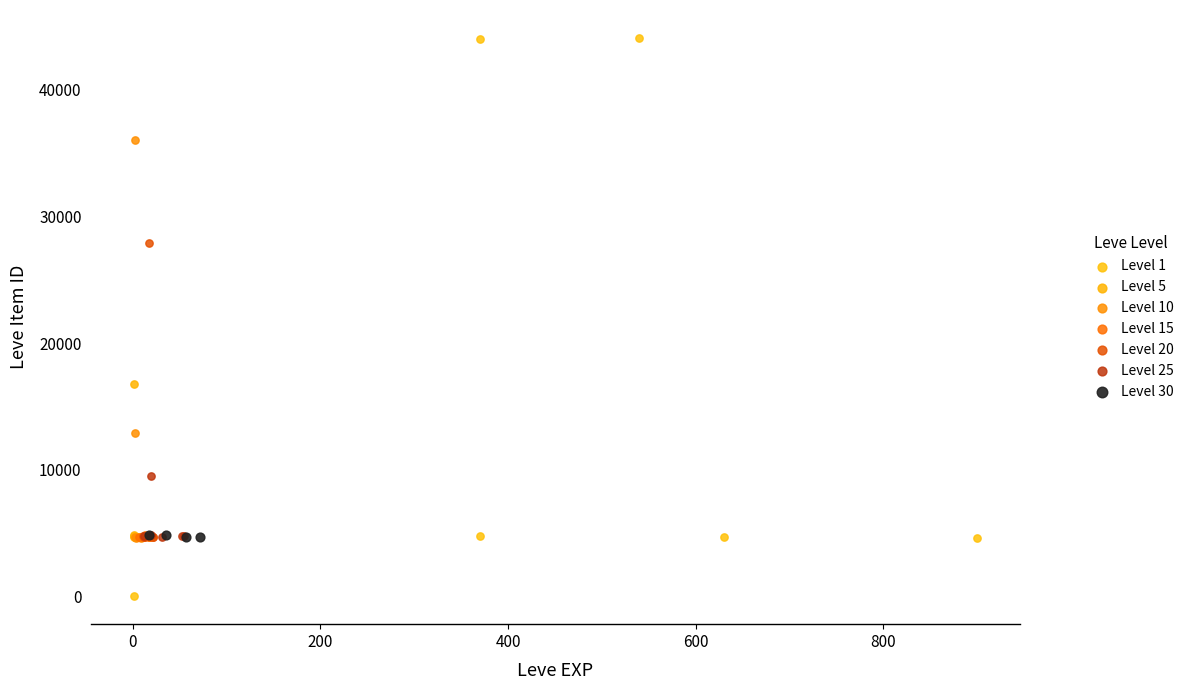

What are all the series names shown in the legend?

Level 1, Level 5, Level 10, Level 15, Level 20, Level 25, Level 30